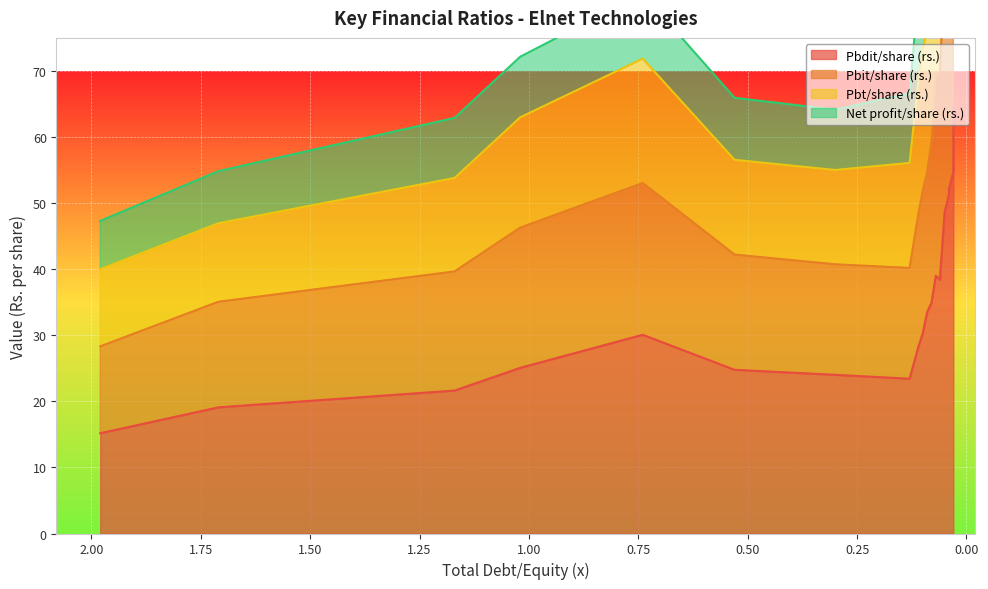

How many distinct data groups are displayed?

4